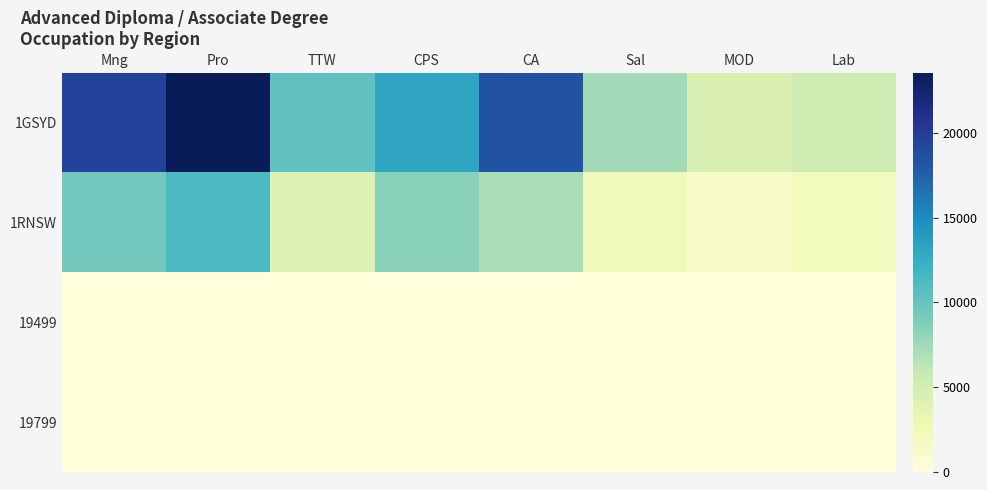

At how many categories does at least one series exceed 13669?

3